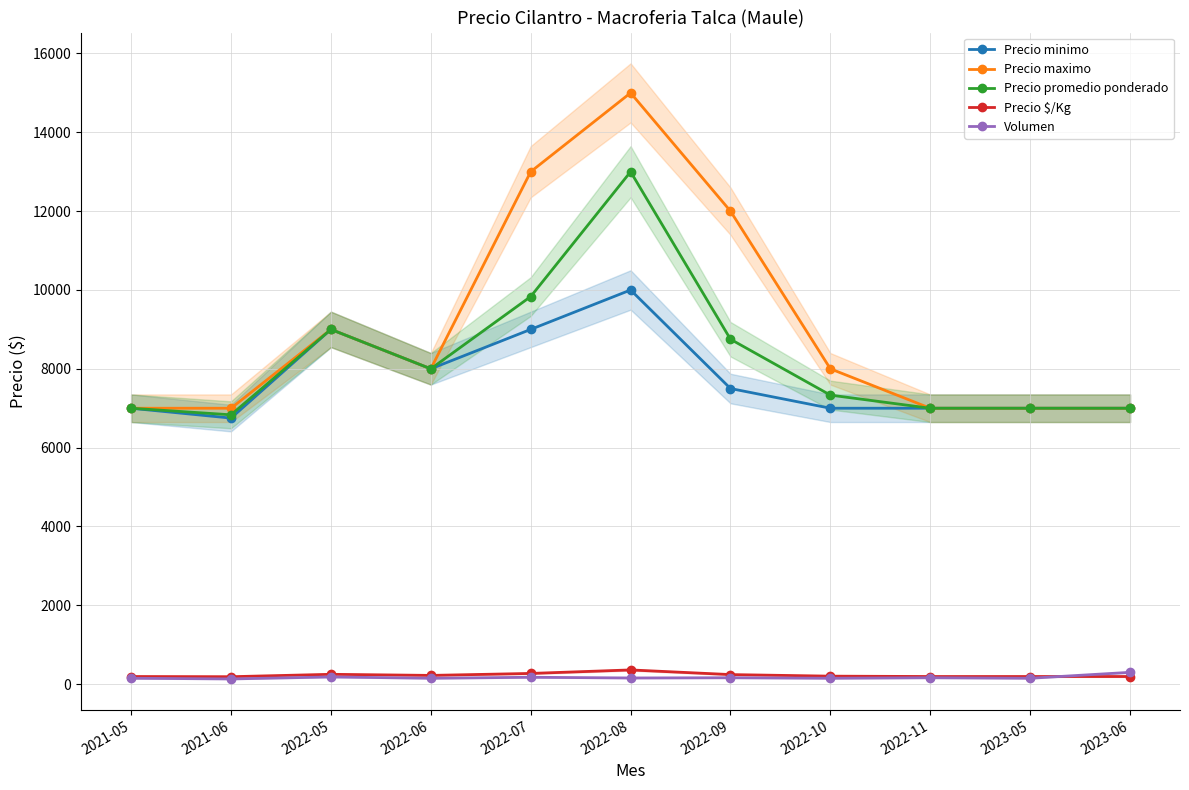

What is the total value across all series at 2022-09?

28656